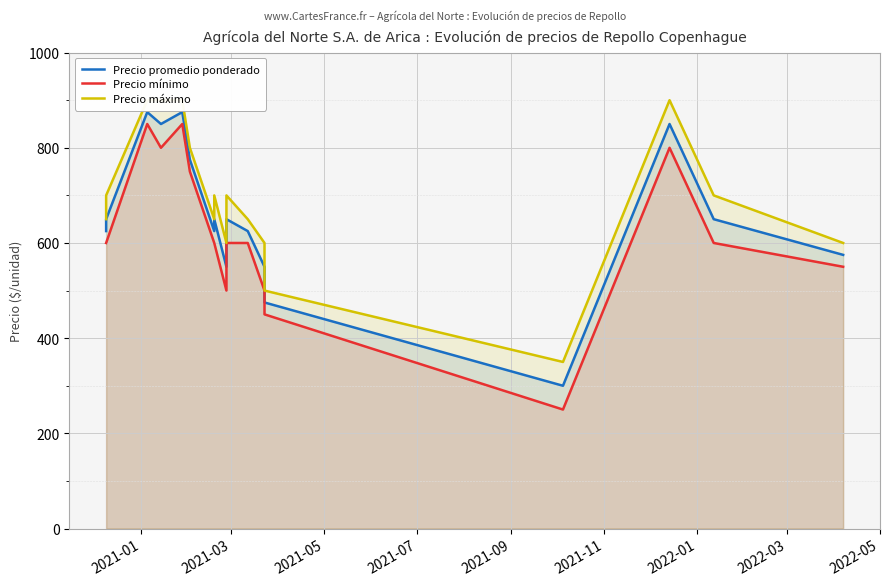

How many series are shown in this chart?

3